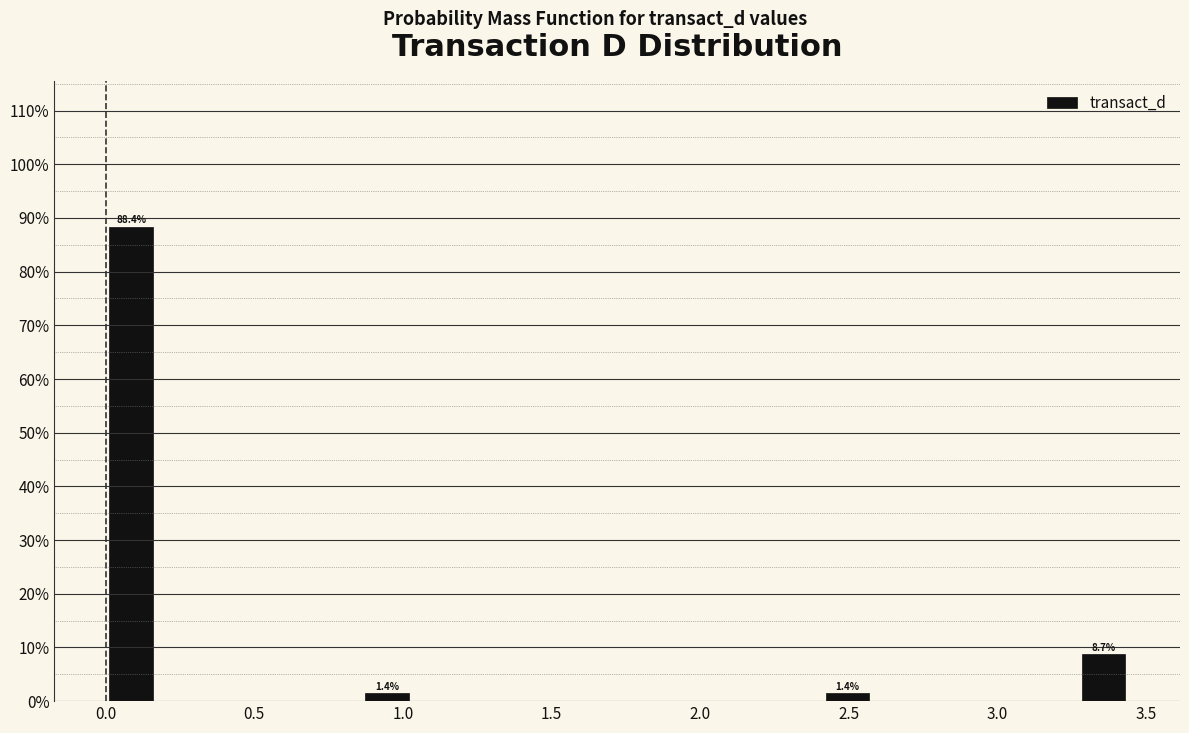

Around what value on the x-axis is the tallest bar? Give the approximate position of its centre, as read against the axis.

0.10